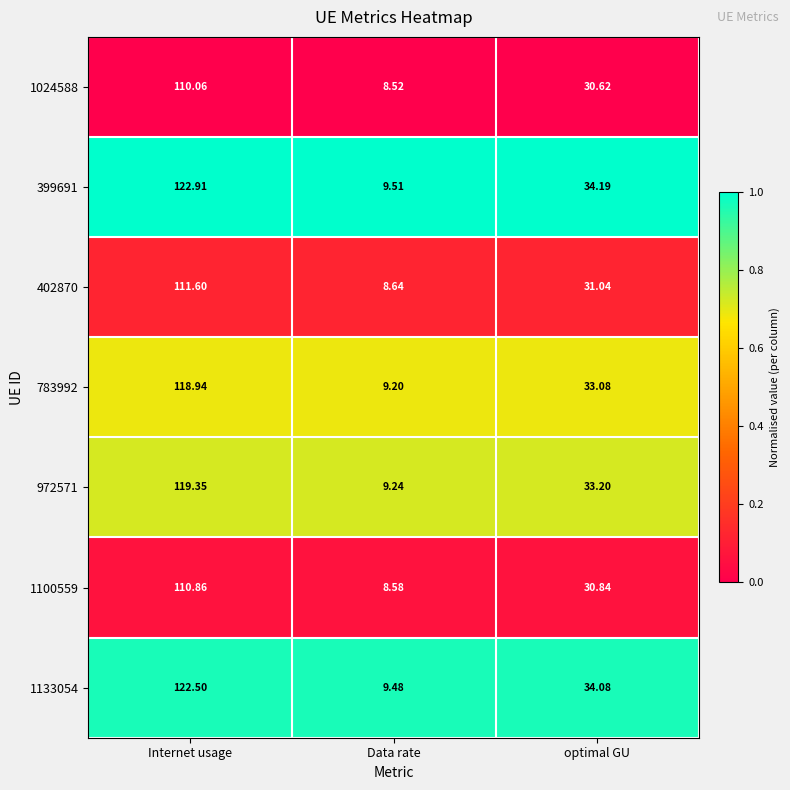

List the labels in order of 972571 value, largest first.

Internet usage, optimal GU, Data rate